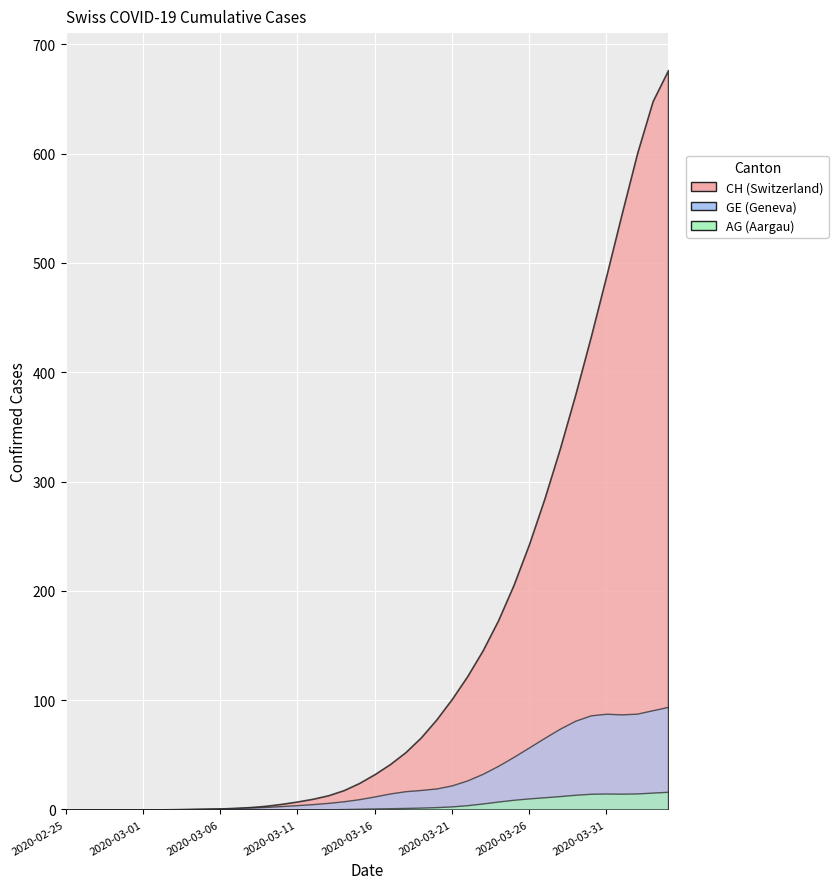

List the labels in order of CH value, largest first.

2020-04-04, 2020-04-03, 2020-04-02, 2020-04-01, 2020-03-31, 2020-03-30, 2020-03-29, 2020-03-28, 2020-03-27, 2020-03-26, 2020-03-25, 2020-03-24, 2020-03-23, 2020-03-22, 2020-03-21, 2020-03-20, 2020-03-19, 2020-03-18, 2020-03-17, 2020-03-16, 2020-03-15, 2020-03-14, 2020-03-13, 2020-03-12, 2020-03-11, 2020-03-10, 2020-03-08, 2020-03-09, 2020-03-06, 2020-03-07, 2020-02-25, 2020-02-26, 2020-02-27, 2020-02-28, 2020-02-29, 2020-03-01, 2020-03-02, 2020-03-03, 2020-03-04, 2020-03-05